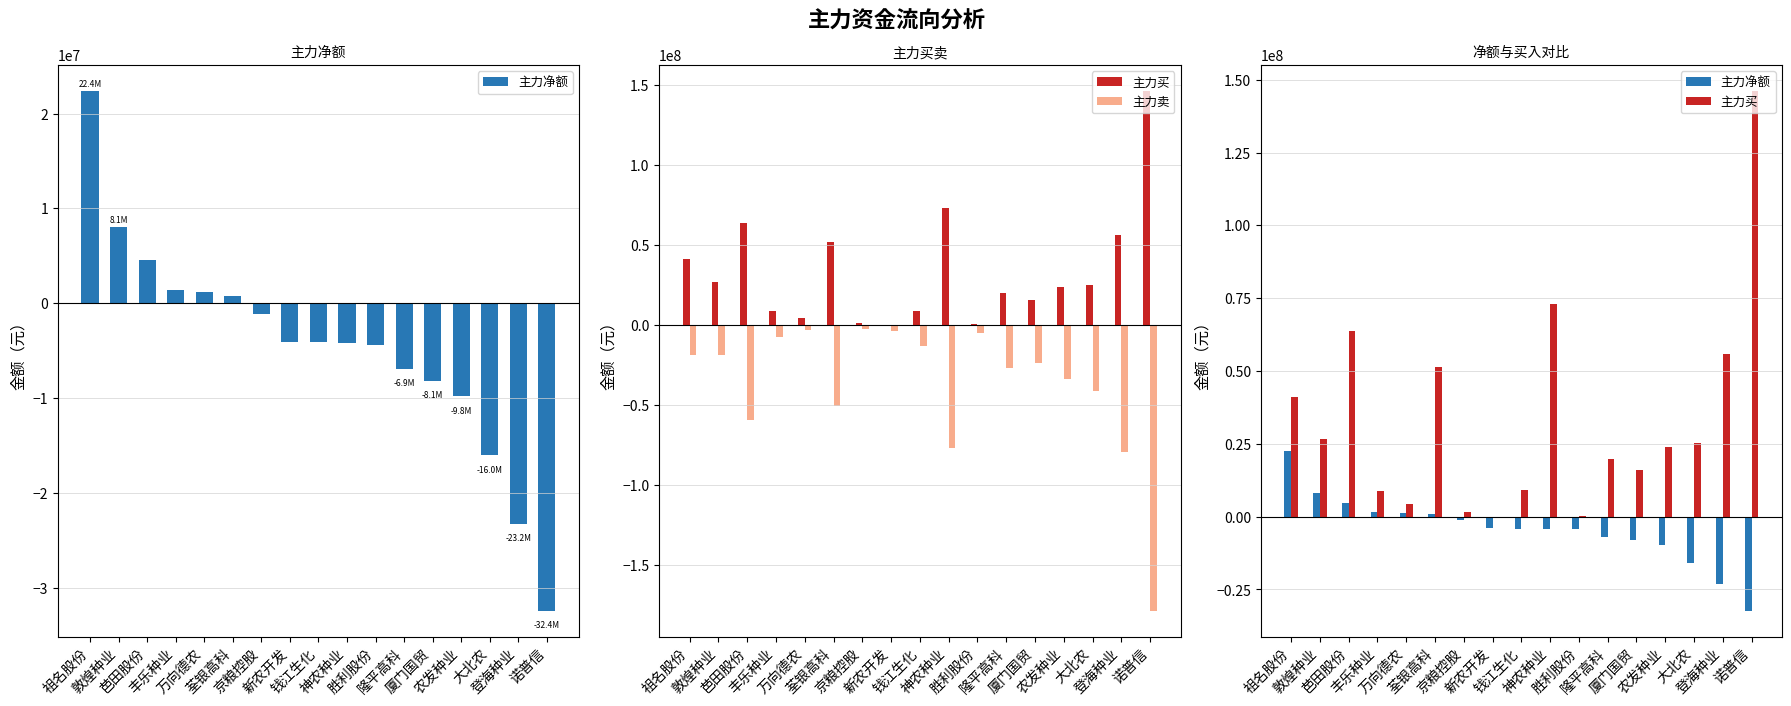

Which series has the largest total across all categories?

主力买